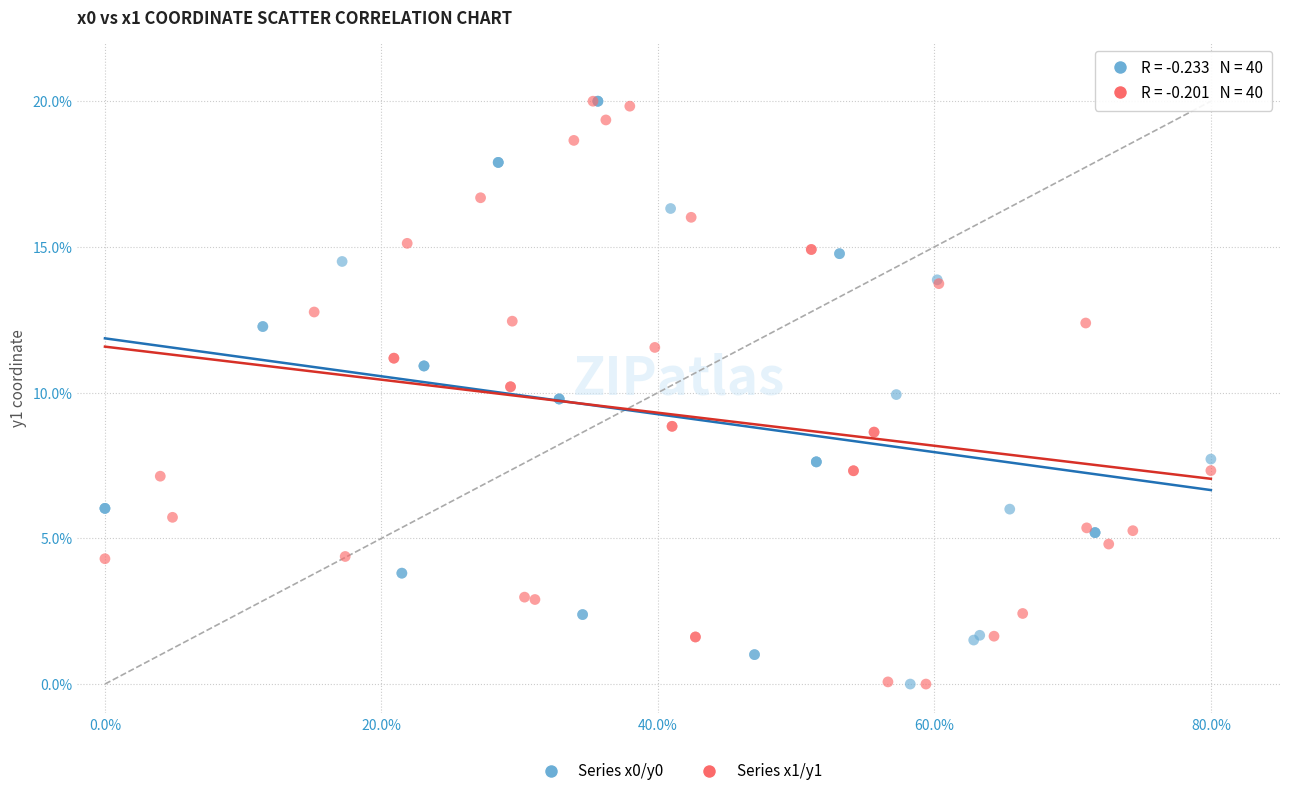

What are all the series names shown in the legend?

Series x0/y0, Series x1/y1